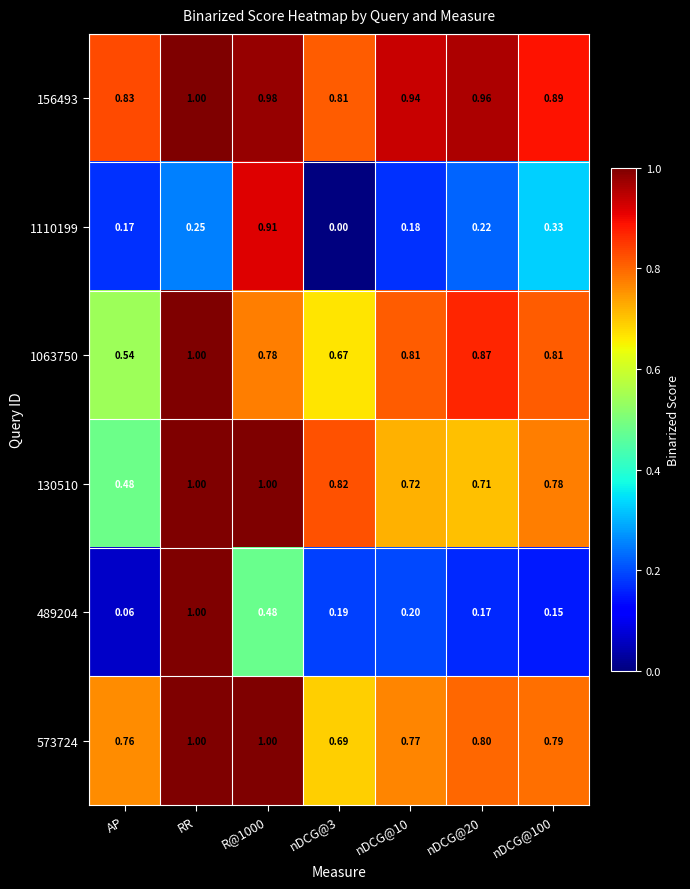

Which label corresponds to the smallest value in the chart?

nDCG@3